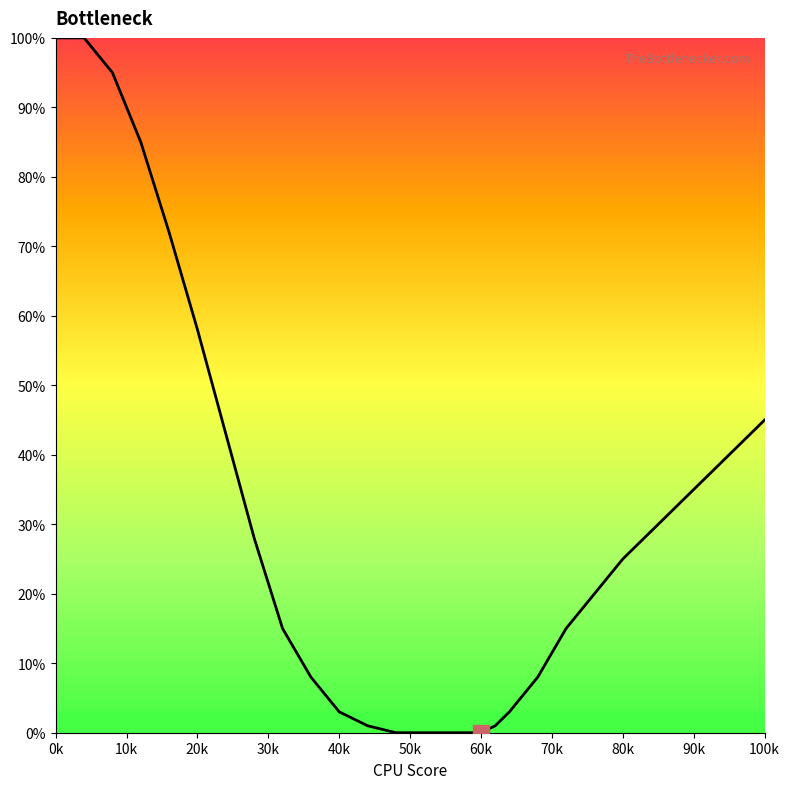

True or false: the data has more than 0 interior local peaks.

False